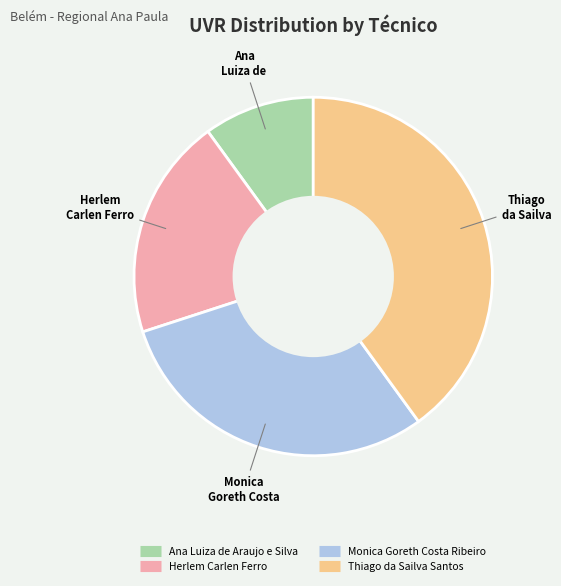

Count the number of slices in the pie.

4